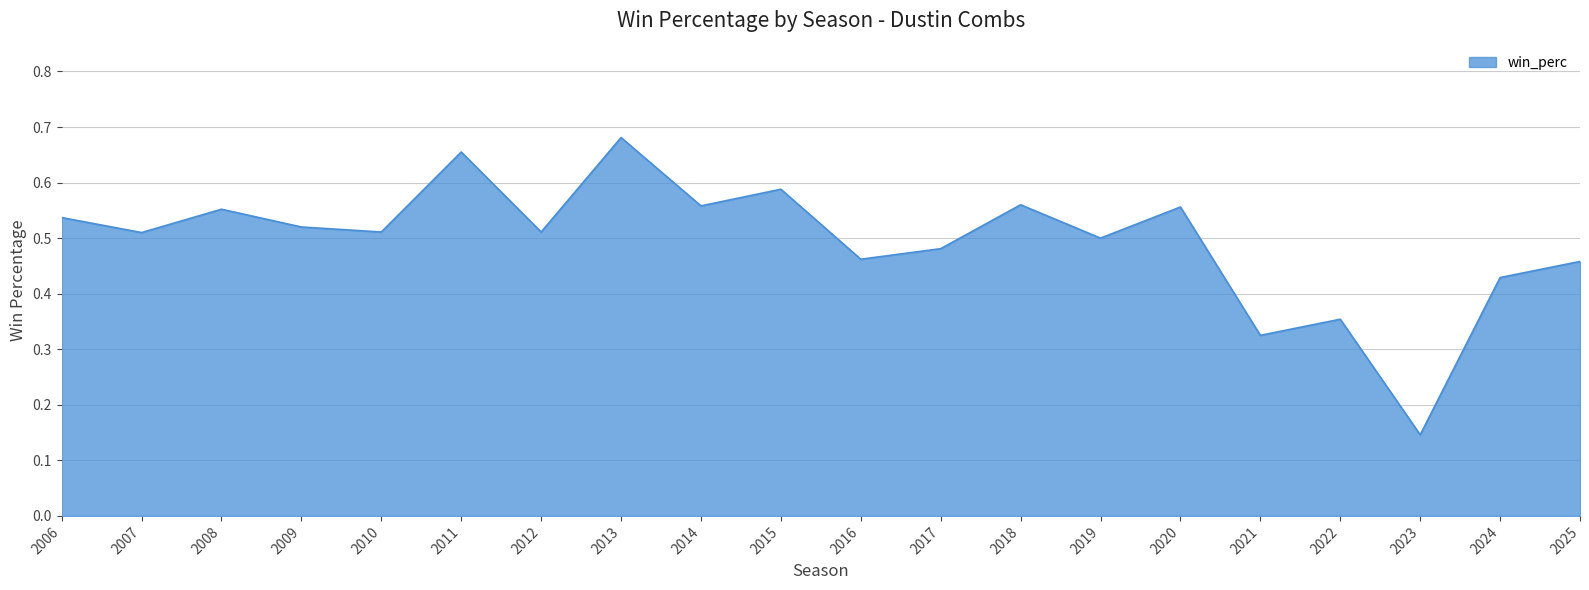

The value at 2017 is 0.2. True or false?

False